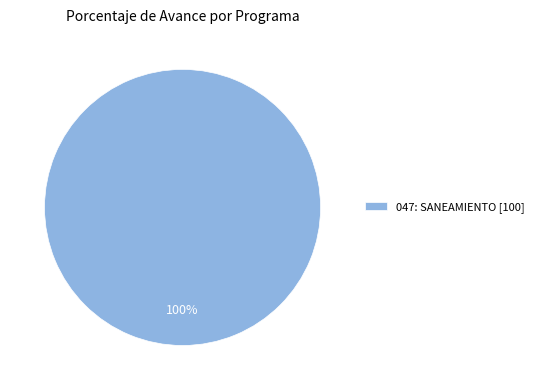

To the nearest percent, what percentage of the pie is 047: SANEAMIENTO [100]?

100%